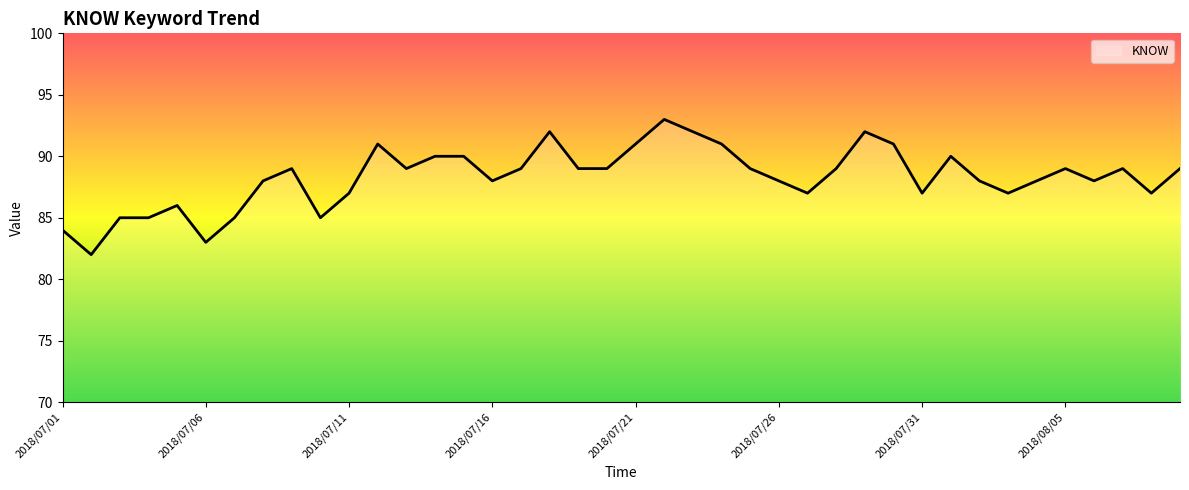

What is the minimum value shown in the chart?

82